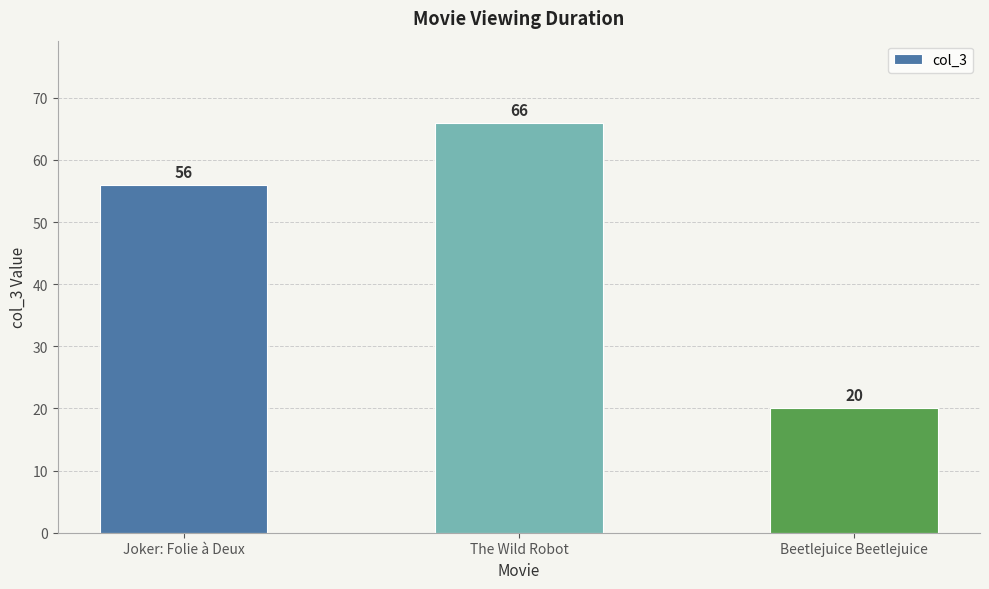

Count the values in the range 20 to 66.

3